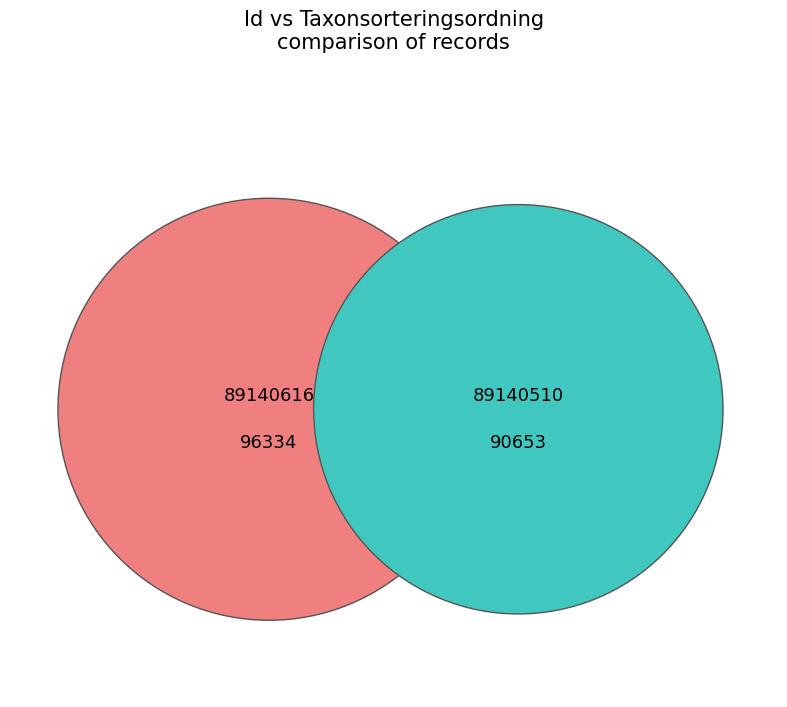

Which slice is the largest?

89140616